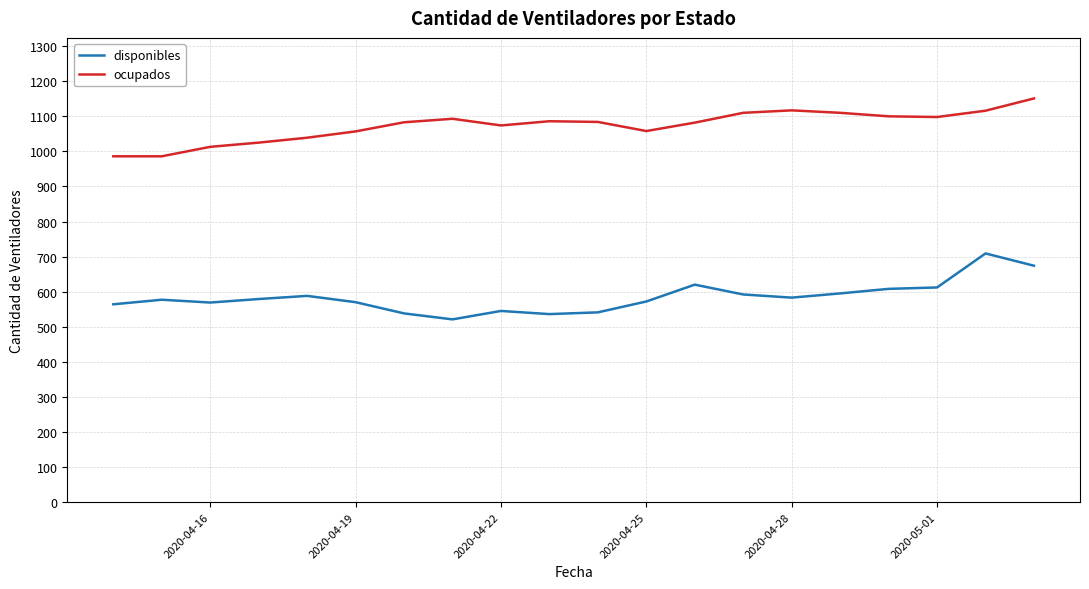

What is the lowest value of the ocupados series?

986